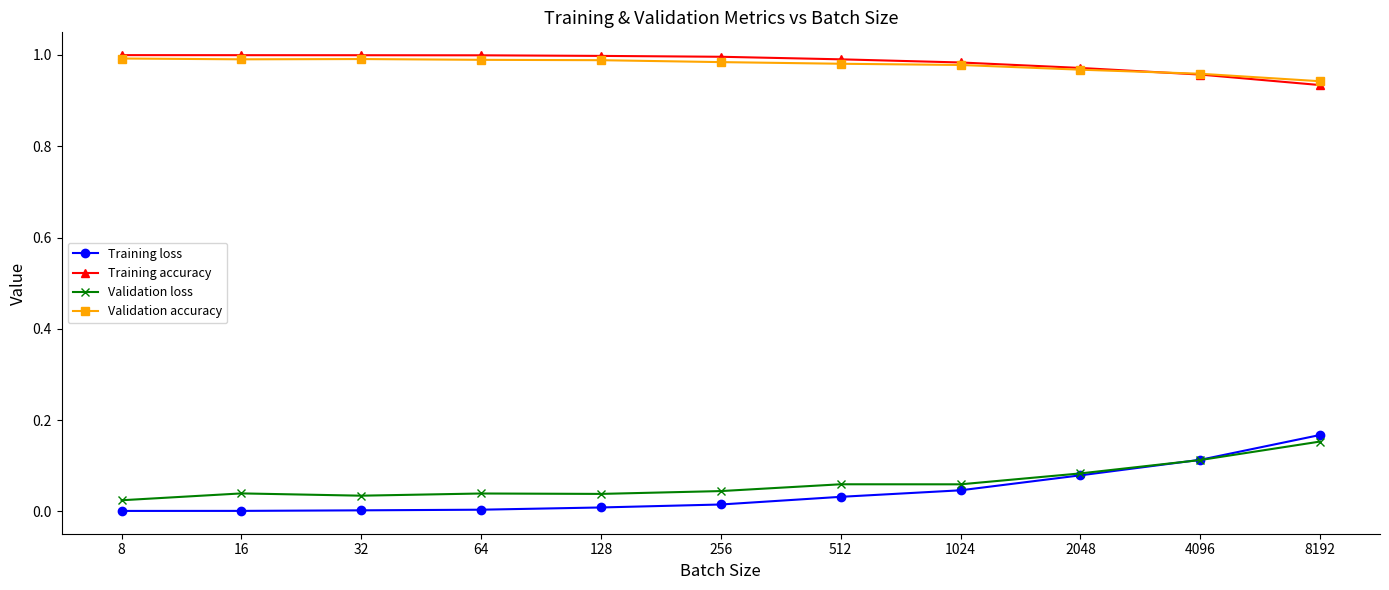

True or false: Validation loss has more than 0 points higher than both neighbors.

True